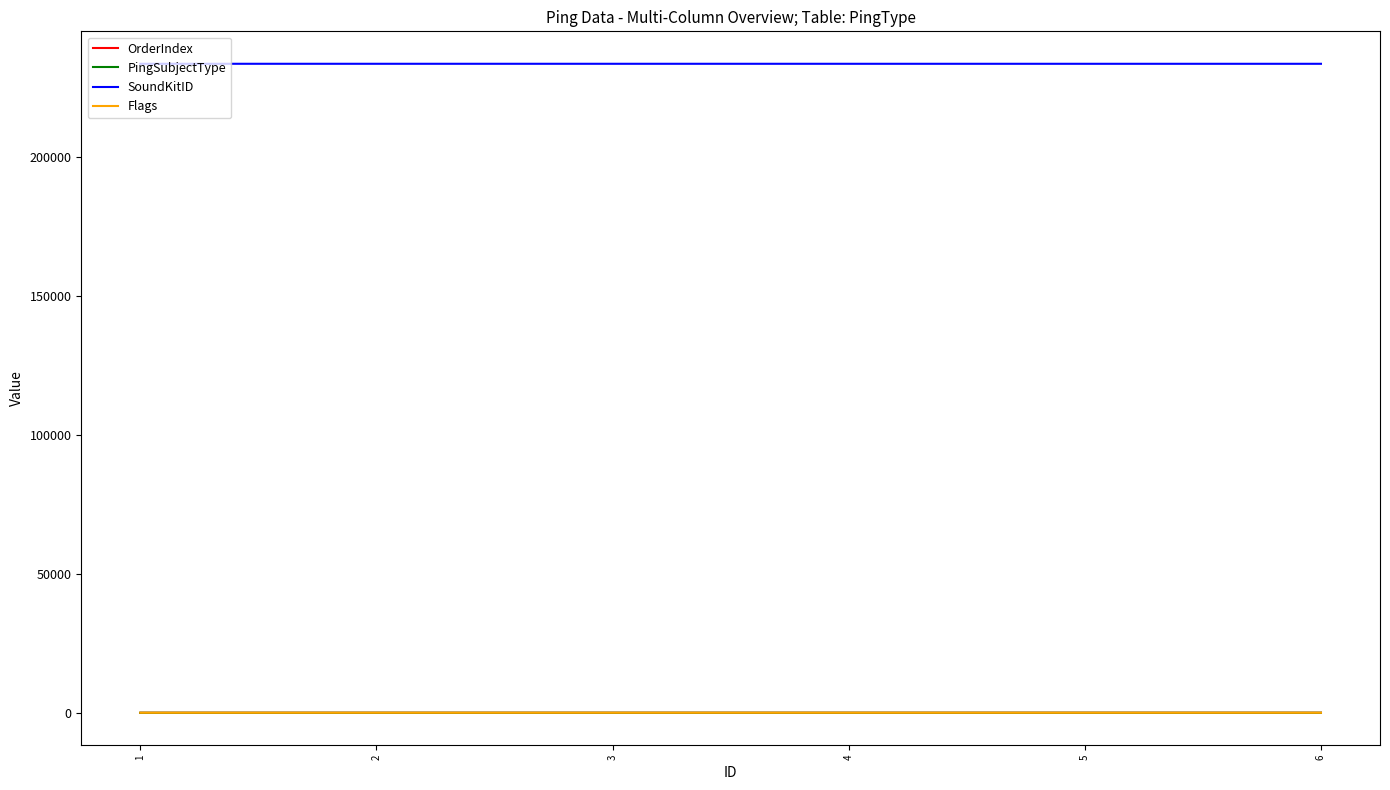

True or false: OrderIndex and SoundKitID intersect in this chart.

False